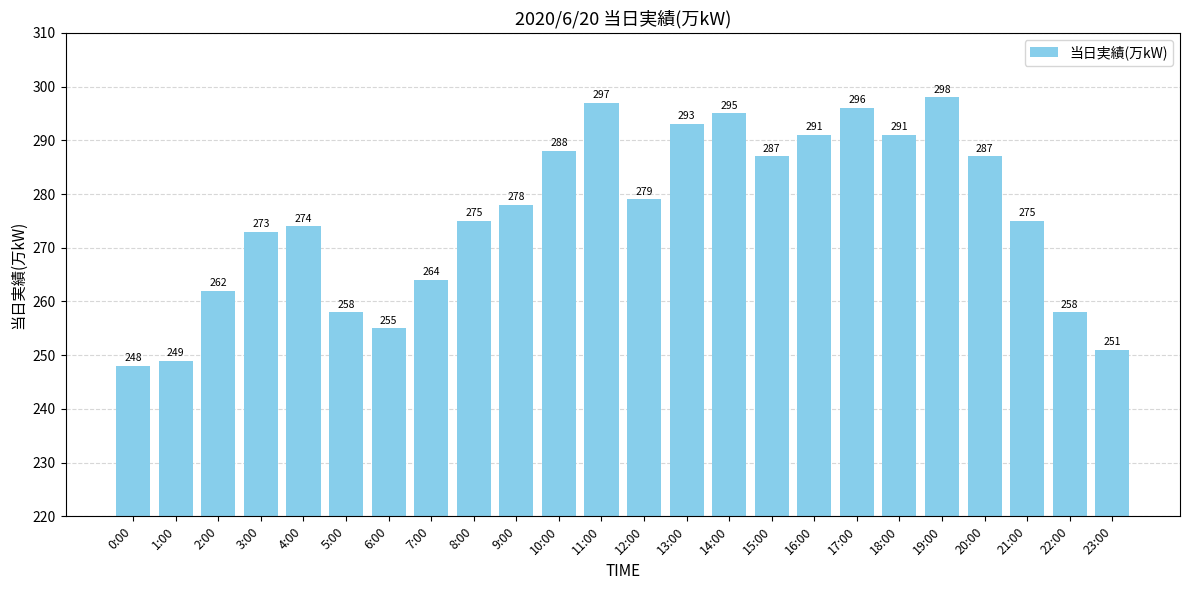

Reading right to left, extract all data points from this chart.

23:00=251	22:00=258	21:00=275	20:00=287	19:00=298	18:00=291	17:00=296	16:00=291	15:00=287	14:00=295	13:00=293	12:00=279	11:00=297	10:00=288	9:00=278	8:00=275	7:00=264	6:00=255	5:00=258	4:00=274	3:00=273	2:00=262	1:00=249	0:00=248